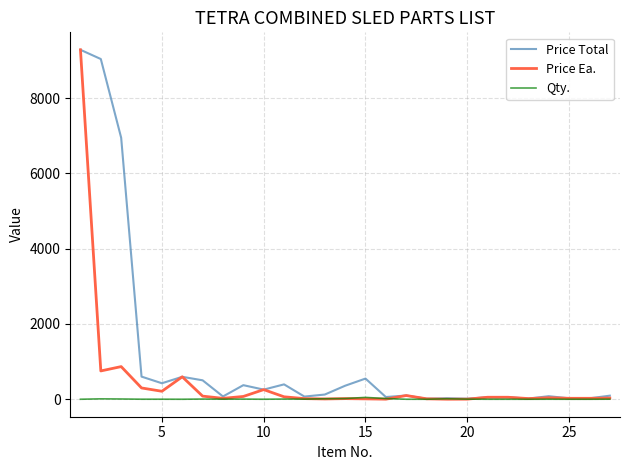

What is the maximum value for Price Total?

9281